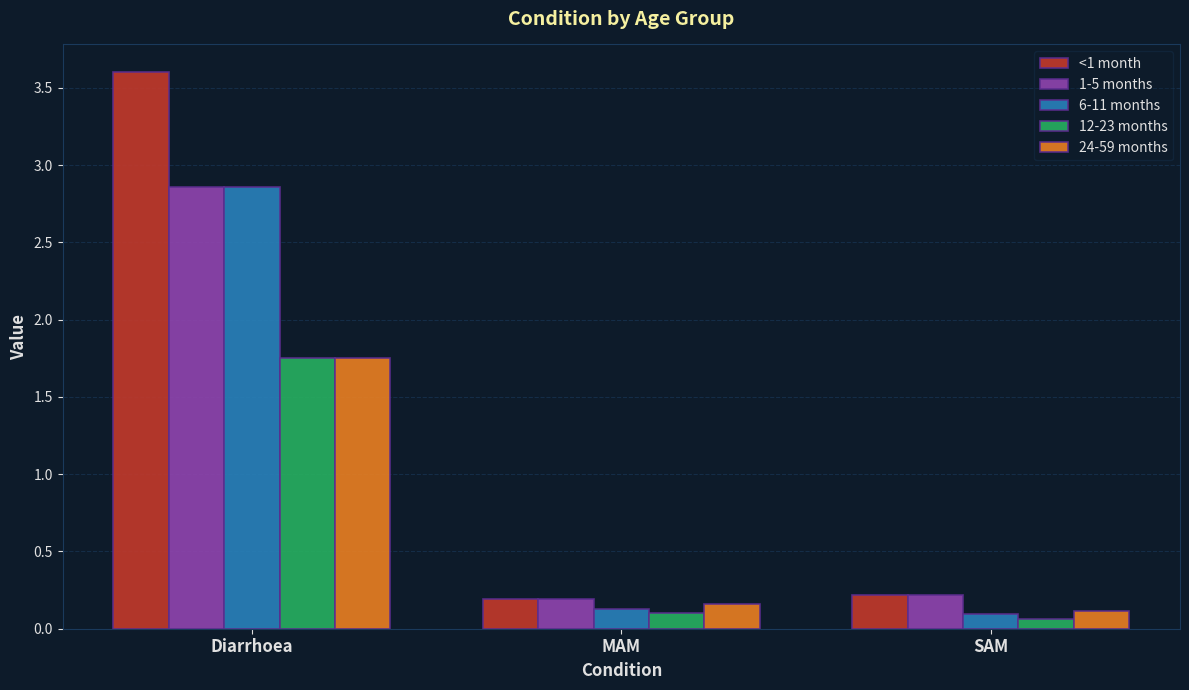

What is the average value of the 12-23 months series?

0.6